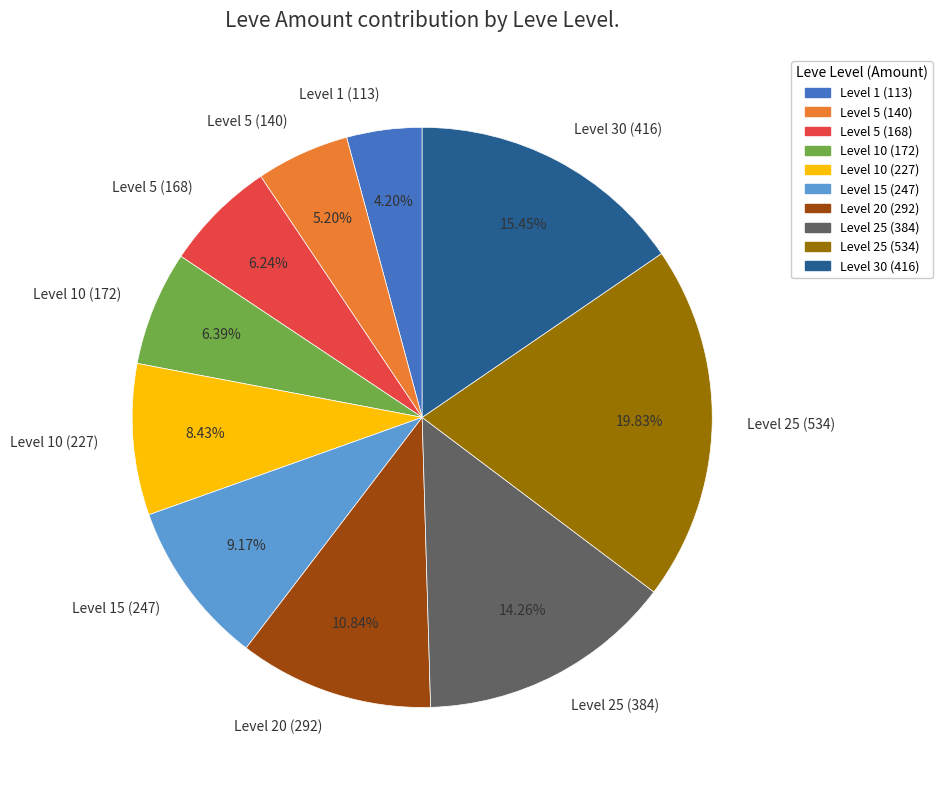

Which slice is the largest?

Level 25 (534)